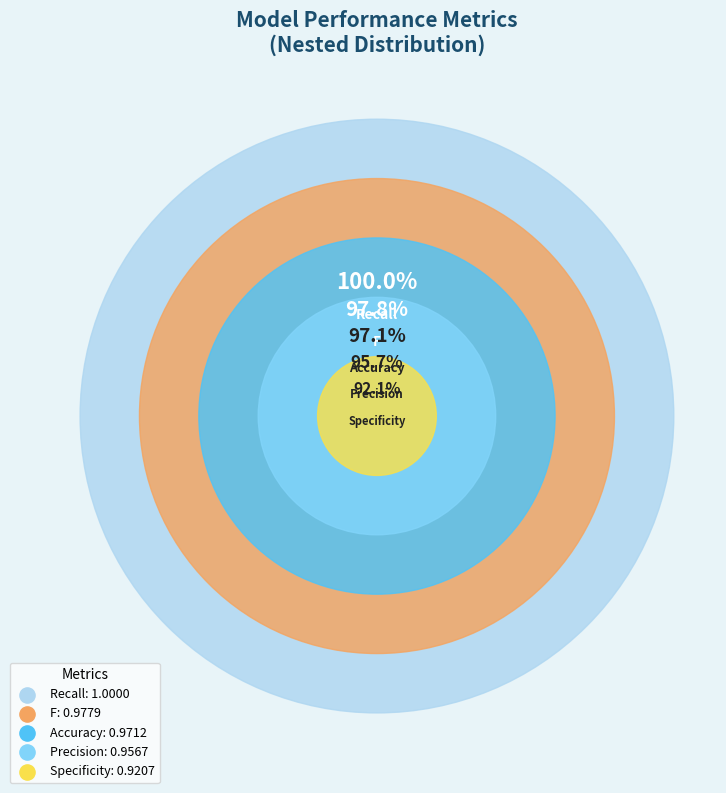

What is the smallest slice in the pie chart?

Specificity